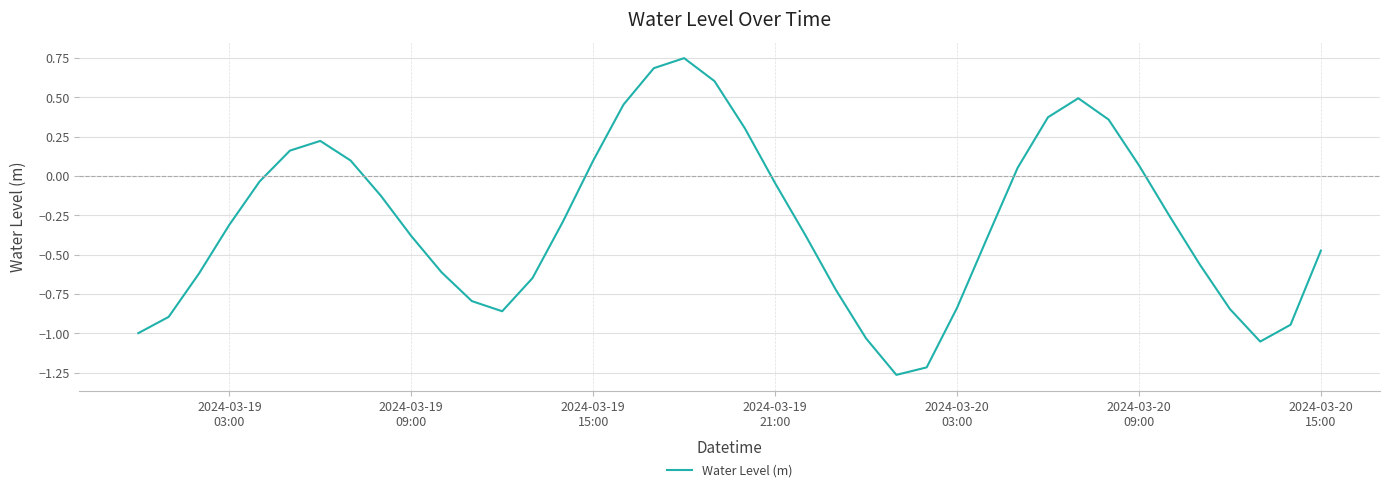

How many lines are shown in the chart?

1